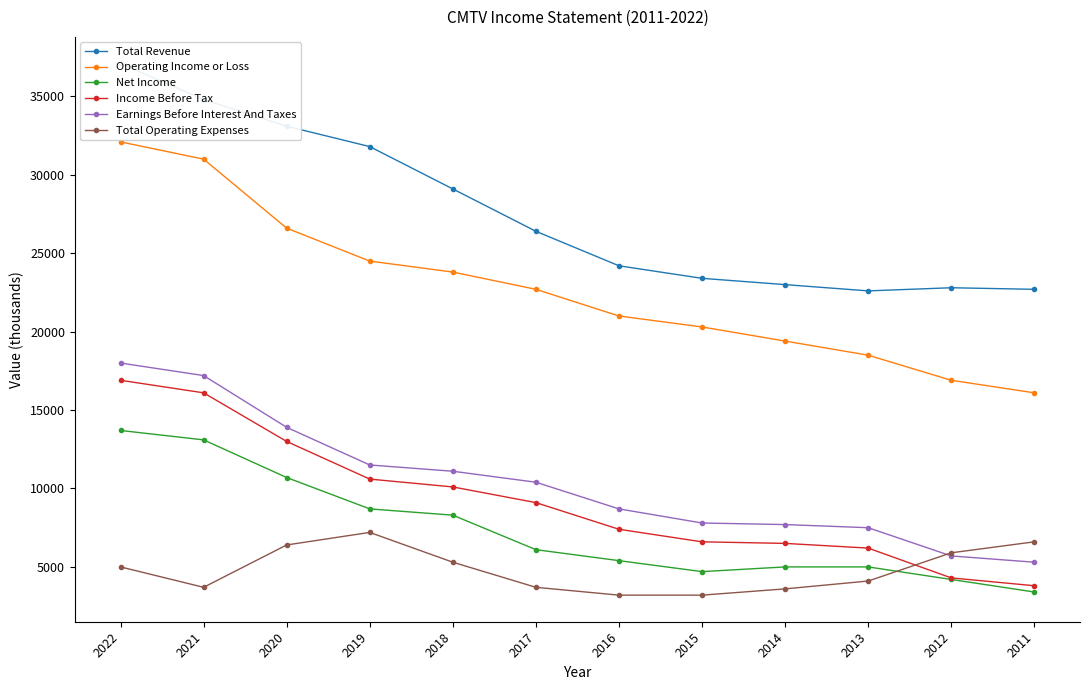

Reading left to right, extract all data points from this chart.

Total Revenue: 37100	34800	33100	31800	29100	26400	24200	23400	23000	22600	22800	22700
Operating Income or Loss: 32100	31000	26600	24500	23800	22700	21000	20300	19400	18500	16900	16100
Net Income: 13700	13100	10700	8700	8300	6100	5400	4700	5000	5000	4200	3400
Income Before Tax: 16900	16100	13000	10600	10100	9100	7400	6600	6500	6200	4300	3800
Earnings Before Interest And Taxes: 18000	17200	13900	11500	11100	10400	8700	7800	7700	7500	5700	5300
Total Operating Expenses: 5000	3700	6400	7200	5300	3700	3200	3200	3600	4100	5900	6600